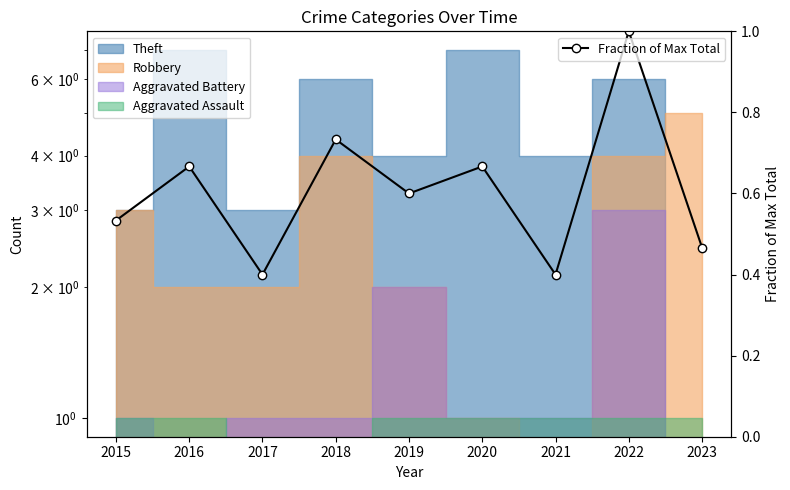

Is it true that the value at 2018 is 0.3?

False